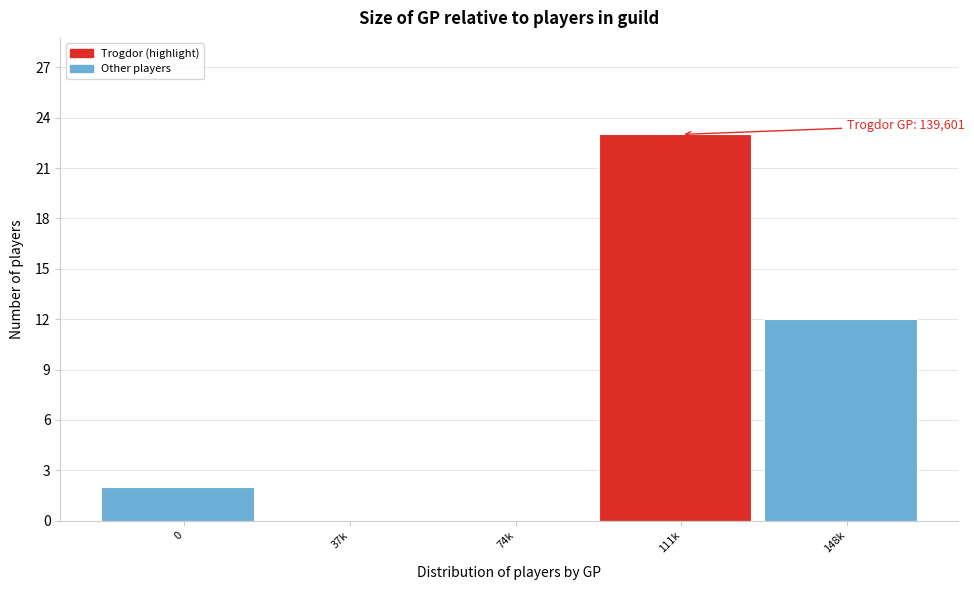

Reading left to right, transcribe all the data shown in this chart.

0=2	37k=0	74k=0	111k=23	148k=12